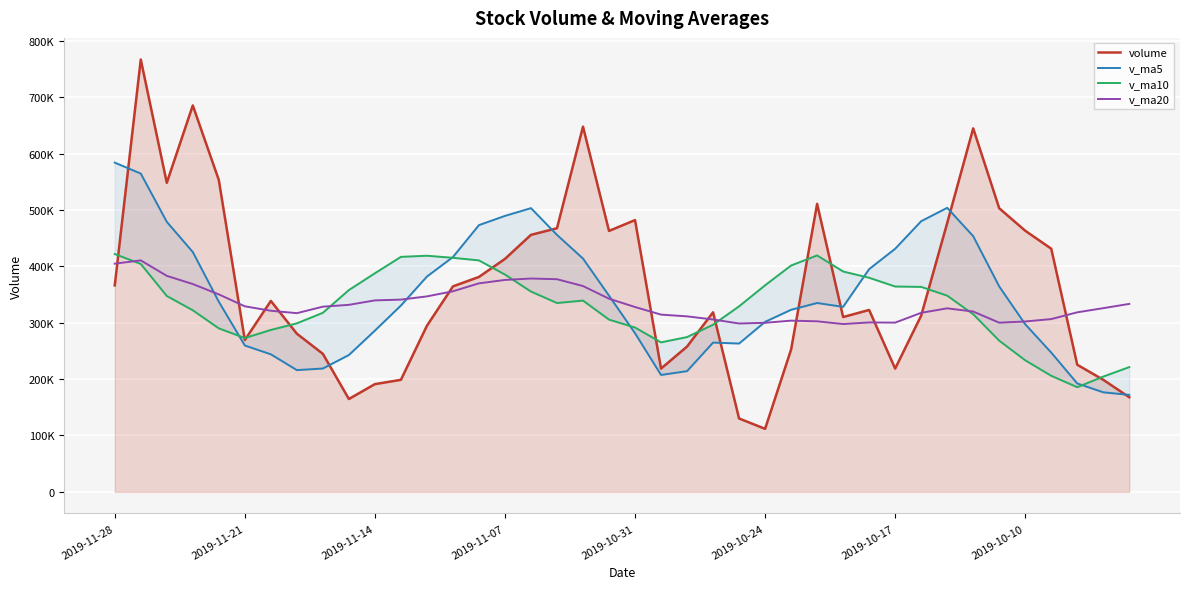

What is the lowest value of the v_ma5 series?

171957.3